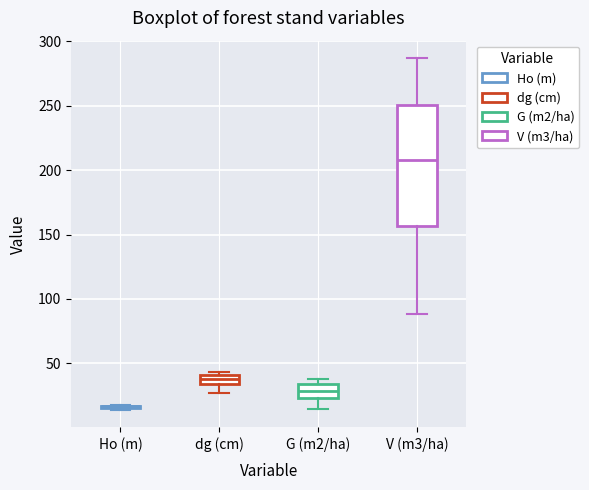

Which box is the tallest, from its lower edge to its upper edge?

V (m3/ha)